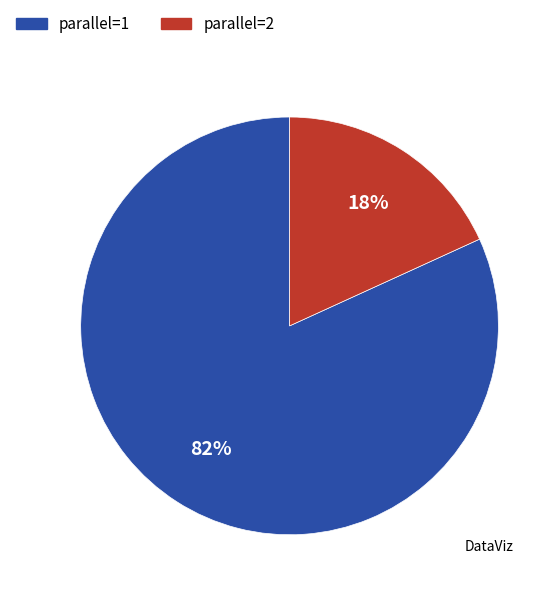

To the nearest percent, what is the difference between the largest and smallest slice percentages?

64%